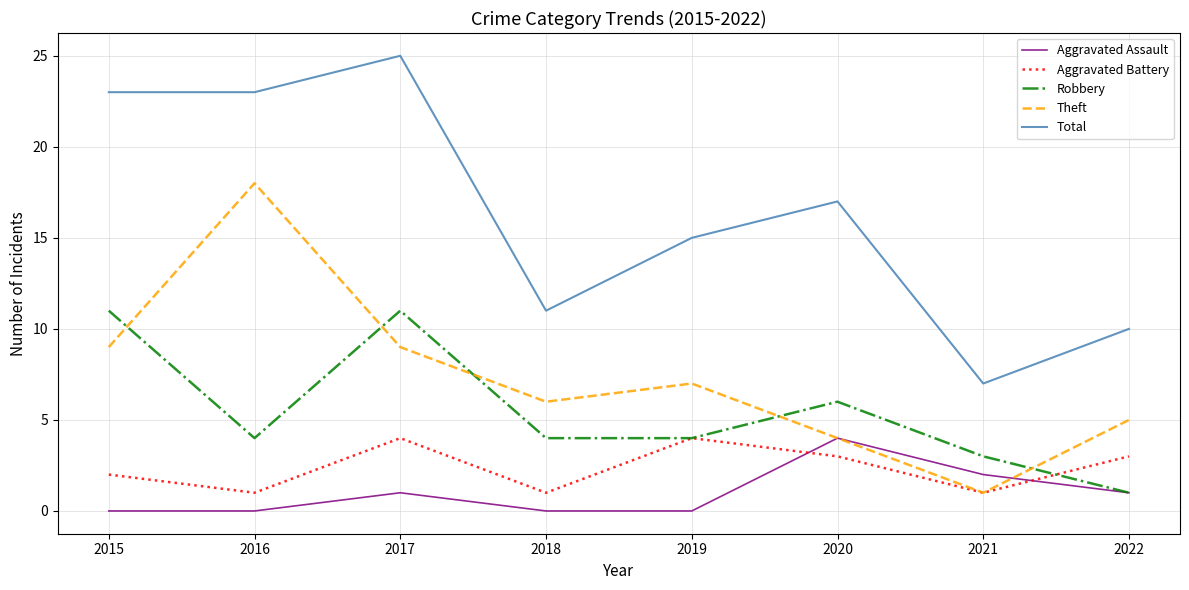

Which series has the largest total across all categories?

Total